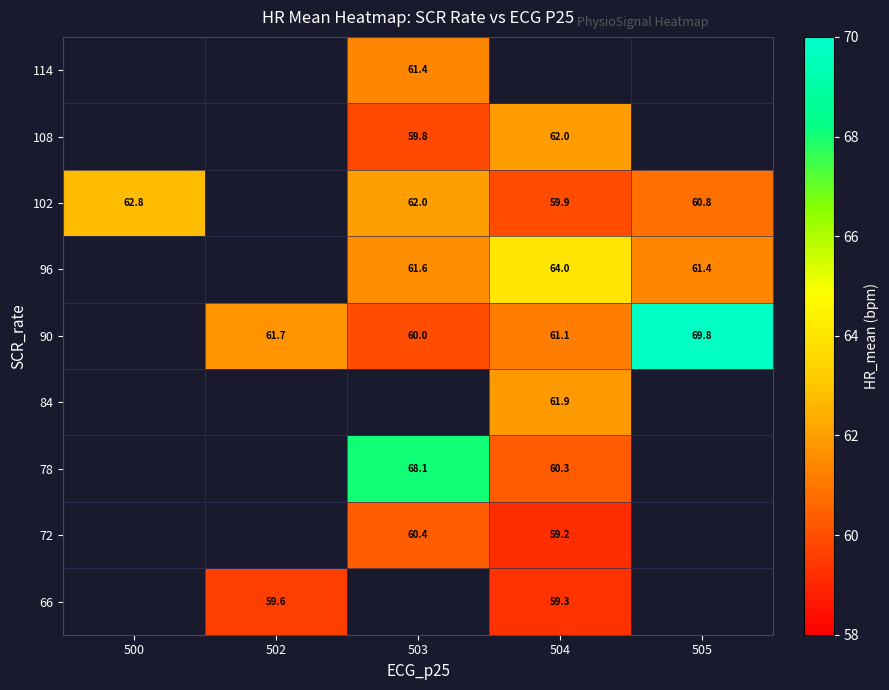

How many series are shown in this chart?

9